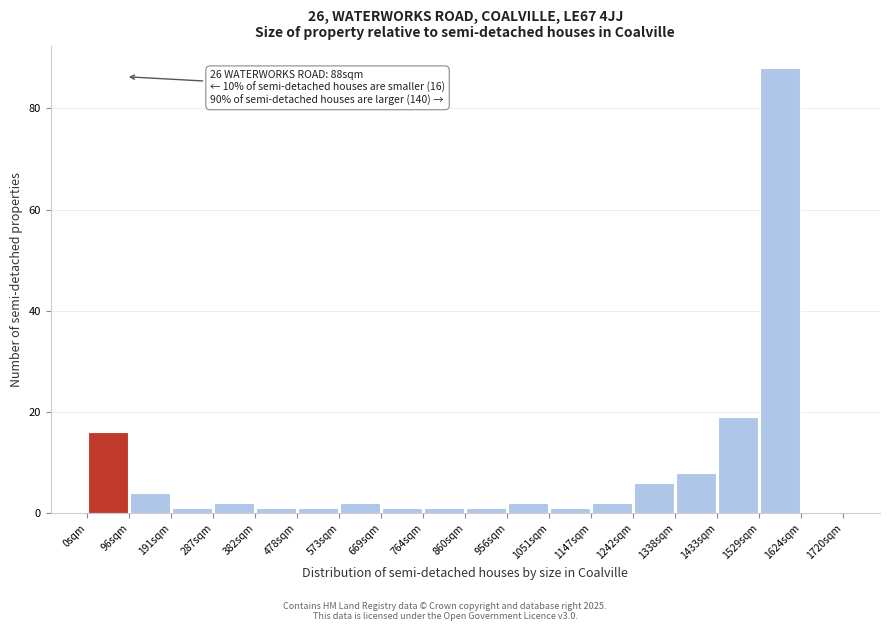

Over which range of the x-axis is the bar tallest?

1530 to 1620